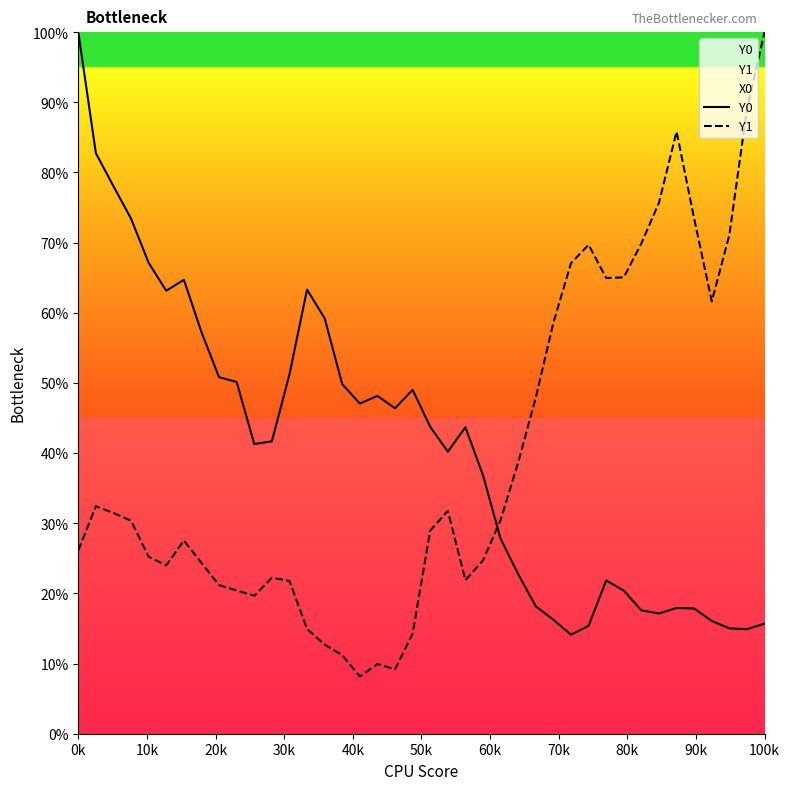

After their last crossing, which series has the higher values: Y0 or Y1?

Y1